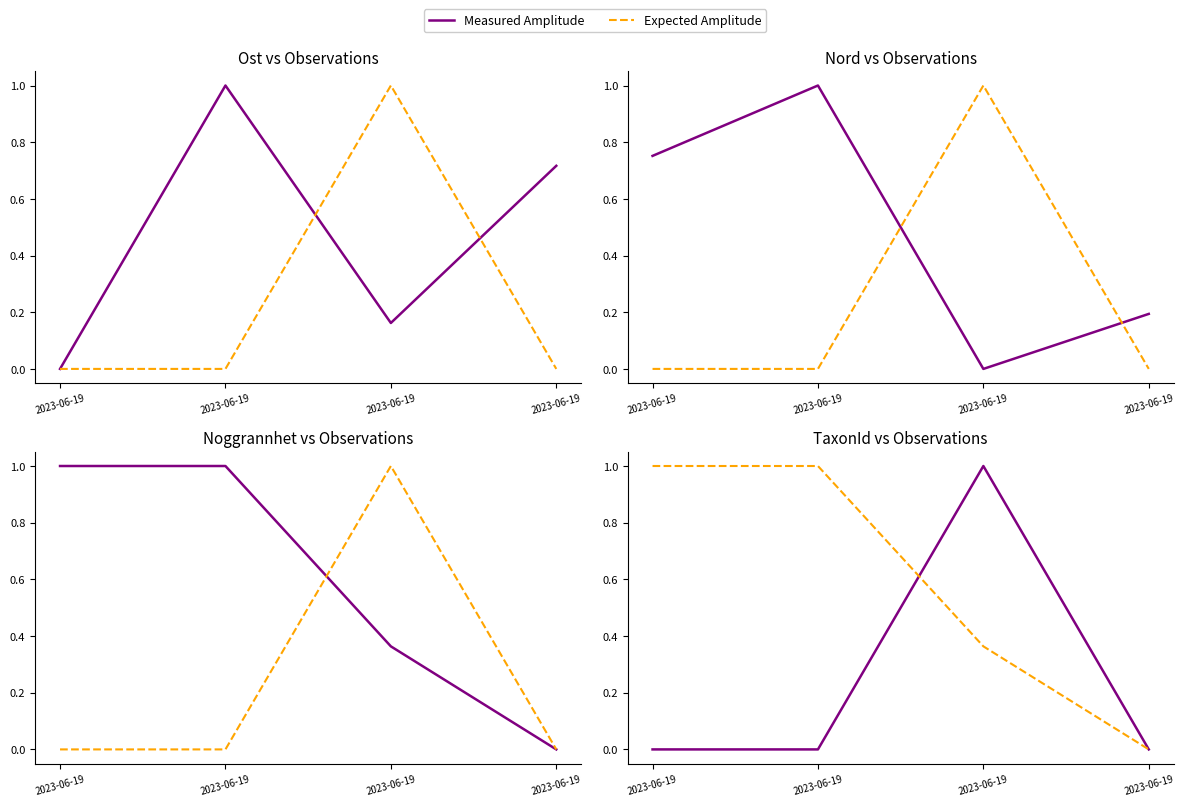

True or false: Measured Amplitude has more than 1 points higher than both neighbors.

False